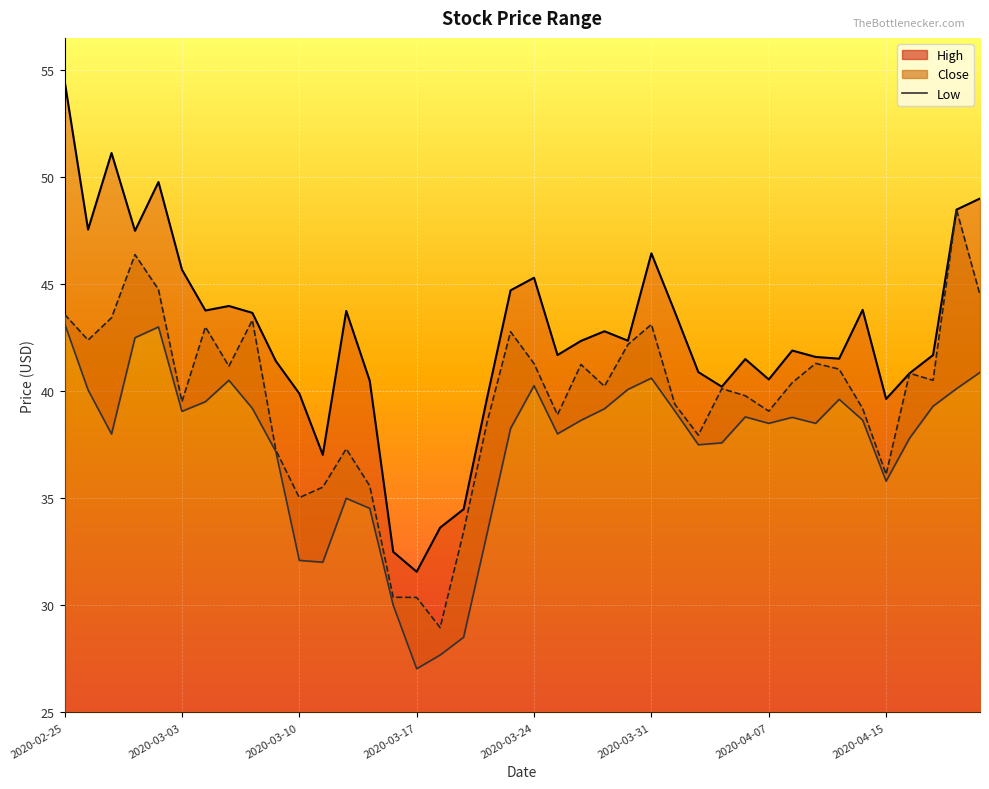

List the labels in order of Low value, largest first.

2020-02-25, 2020-03-02, 2020-02-28, 2020-04-21, 2020-03-31, 2020-03-05, 2020-03-24, 2020-04-20, 2020-03-30, 2020-02-26, 2020-04-13, 2020-03-04, 2020-04-17, 2020-03-06, 2020-03-27, 2020-04-01, 2020-03-03, 2020-04-06, 2020-04-08, 2020-04-14, 2020-03-26, 2020-04-07, 2020-04-09, 2020-03-23, 2020-03-25, 2020-02-27, 2020-04-16, 2020-04-03, 2020-04-02, 2020-03-09, 2020-04-15, 2020-03-12, 2020-03-13, 2020-03-20, 2020-03-10, 2020-03-11, 2020-03-16, 2020-03-19, 2020-03-18, 2020-03-17